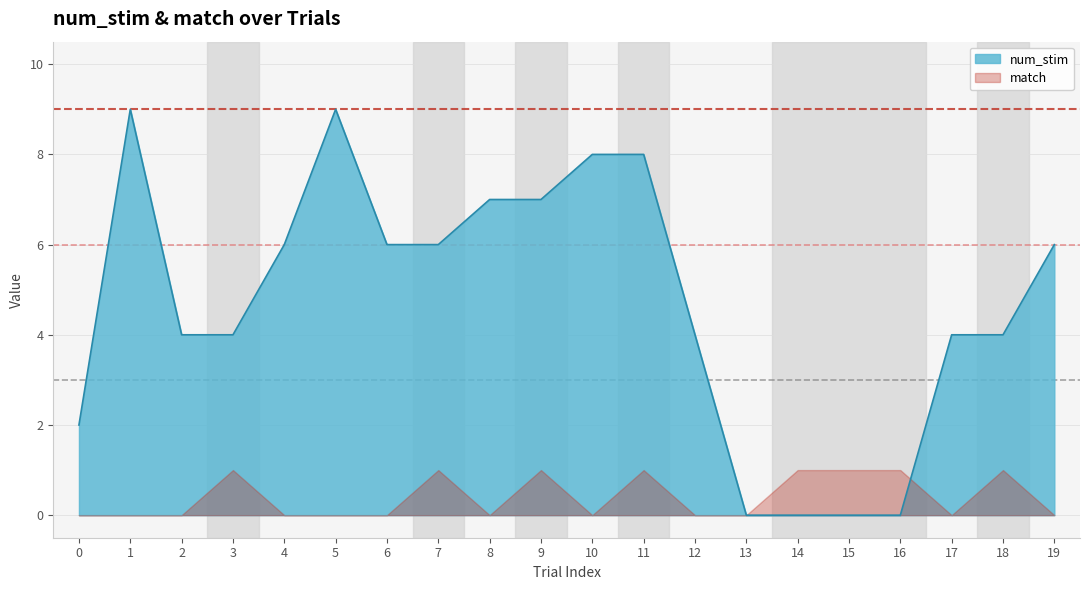

Between 18 and 0, which is larger?

18